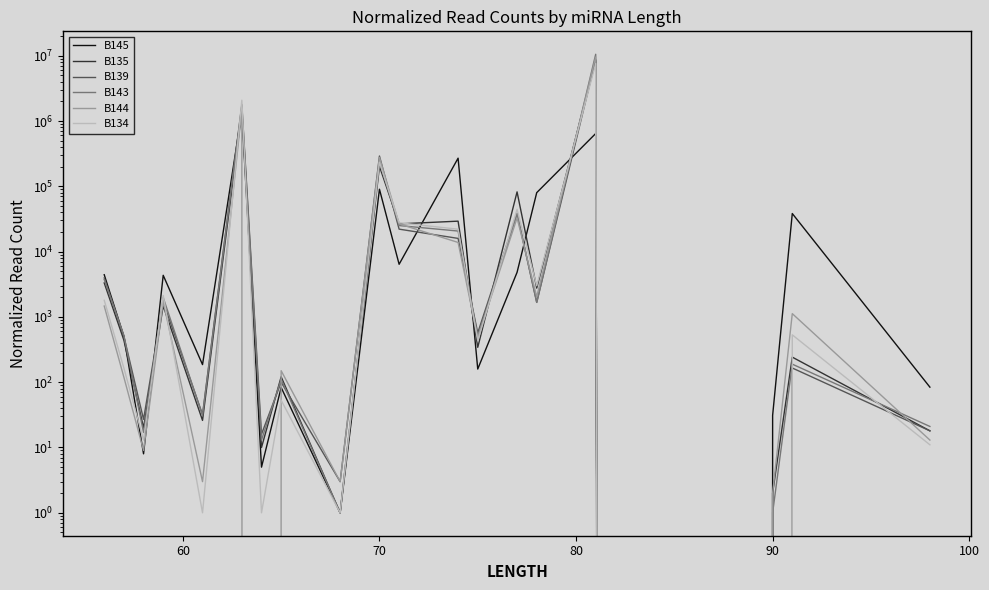

Which series ends up on top after the final intersection of B134 and B135?

B135